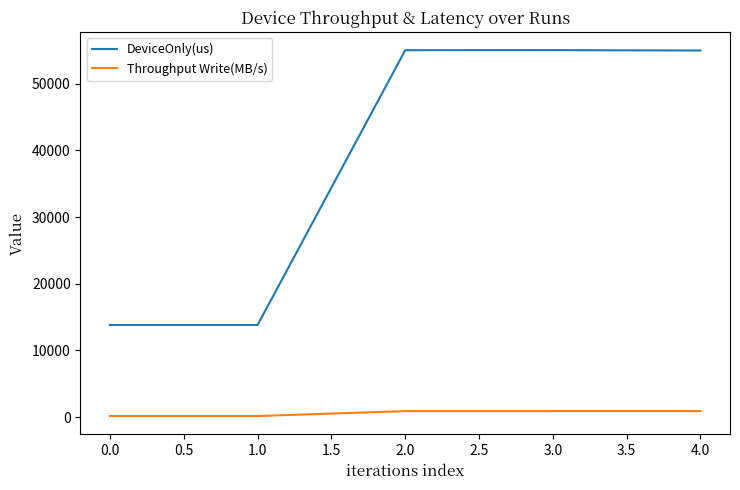

List the series in order of their peak value, highest first.

DeviceOnly(us), Throughput Write(MB/s)